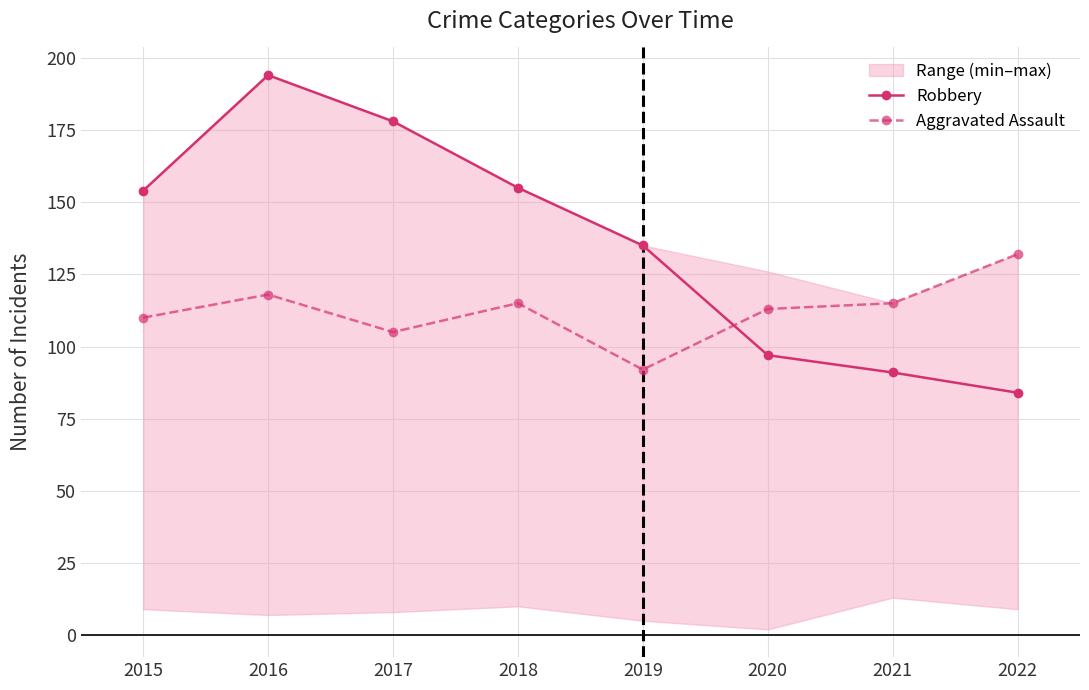

What is the total value across all series at 2015?

264